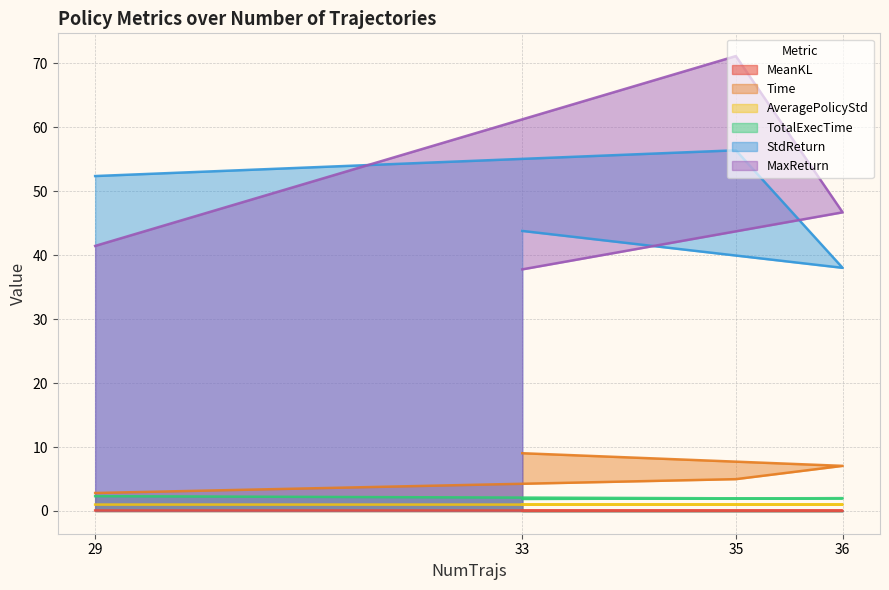

What is the total value across all series at 36?

94.8